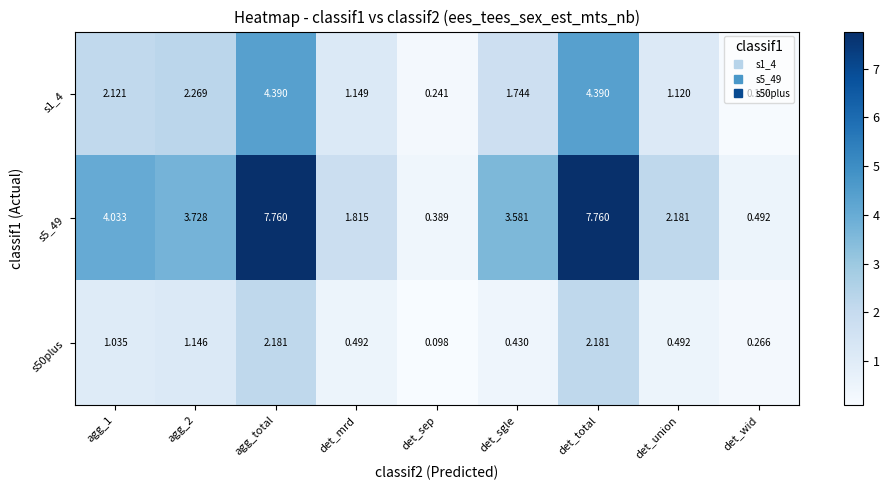

Which label corresponds to the smallest value in the chart?

det_sep